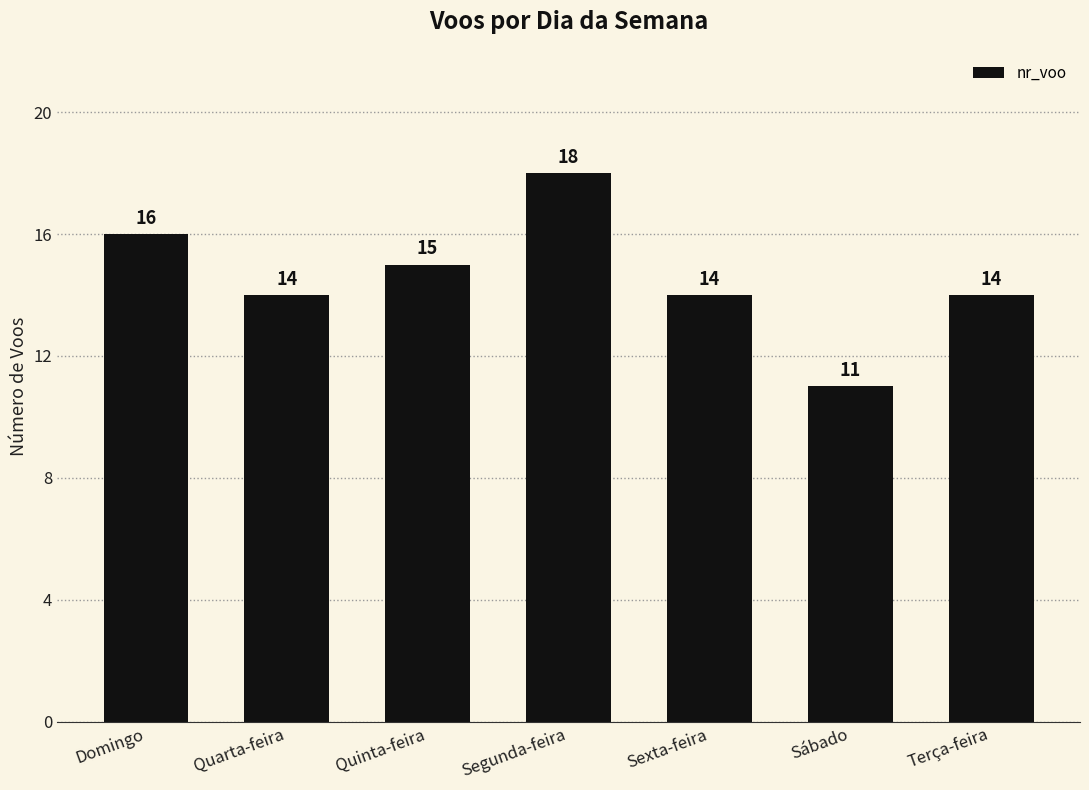

What is the sum of all values?

102